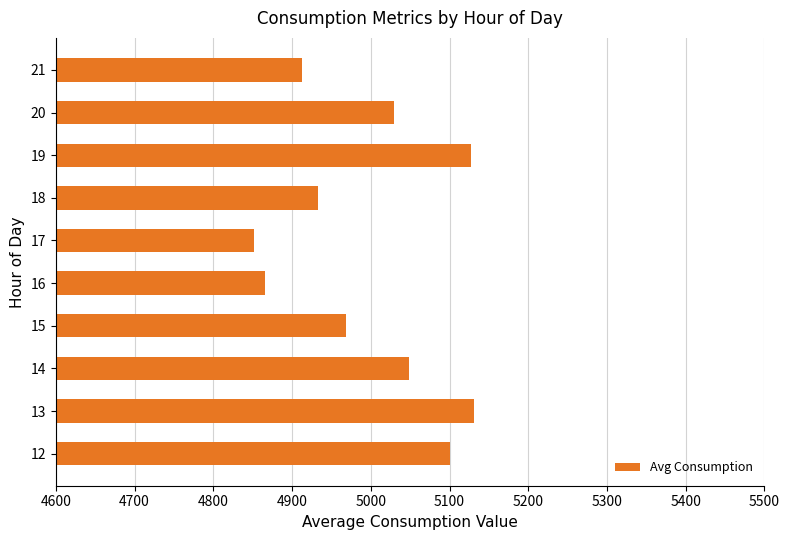

The value at 14 is 5048.0. True or false?

True